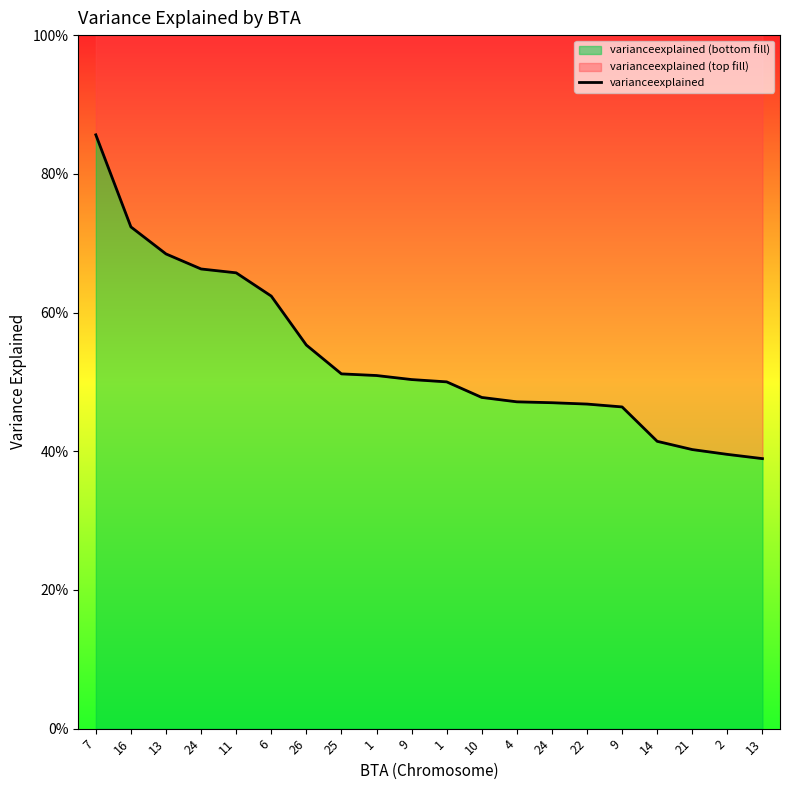

At which label is the value closest to 0?

13